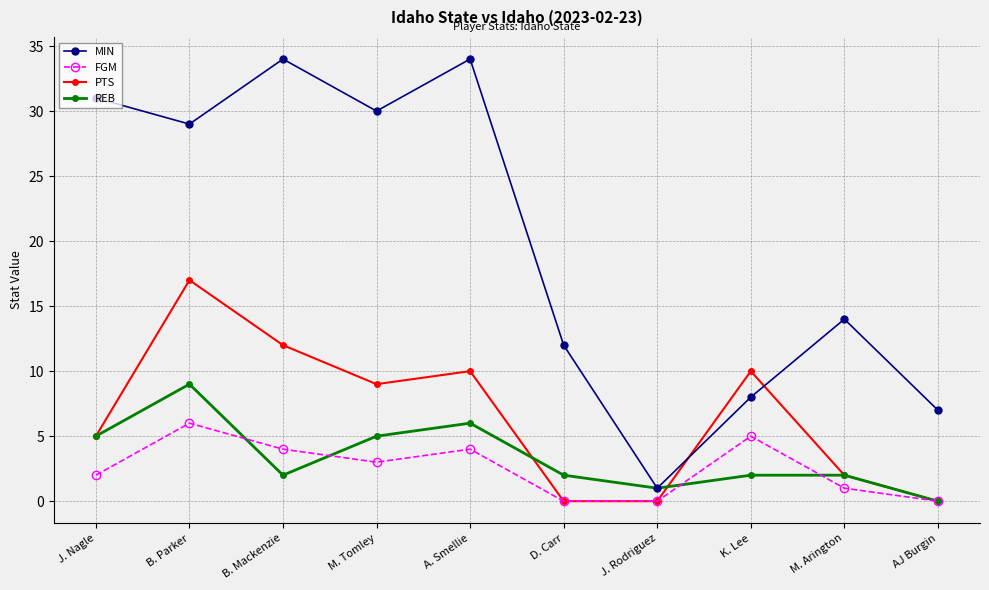

True or false: MIN and PTS intersect in this chart.

True